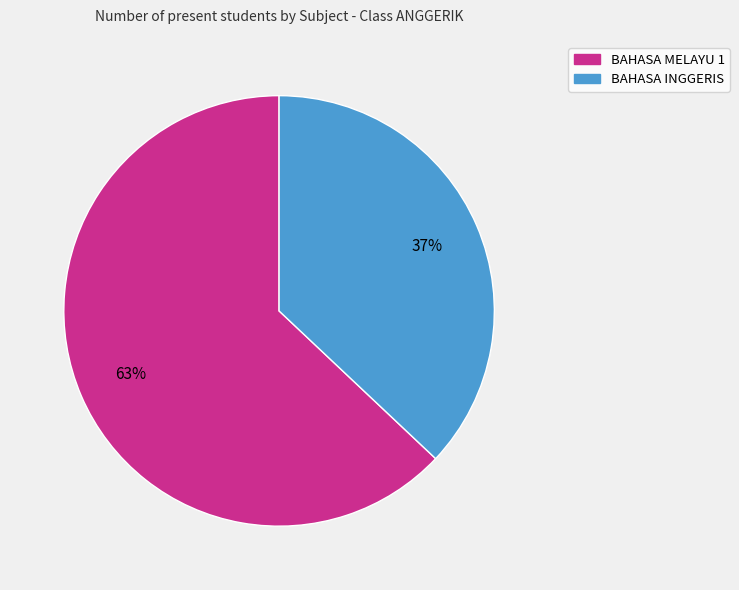

The BAHASA INGGERIS slice represents 37% of the pie. True or false?

True